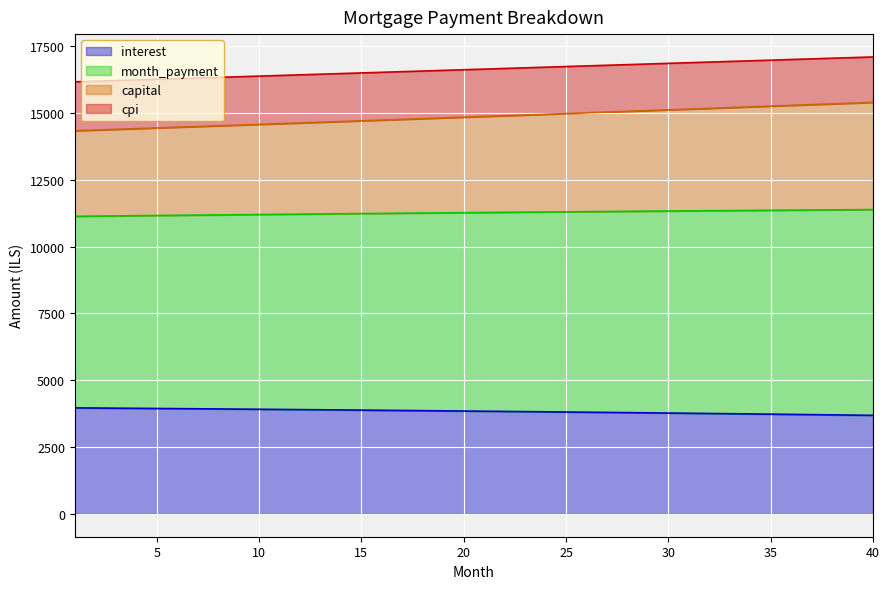

What is the total value across all series at 20?

16617.0